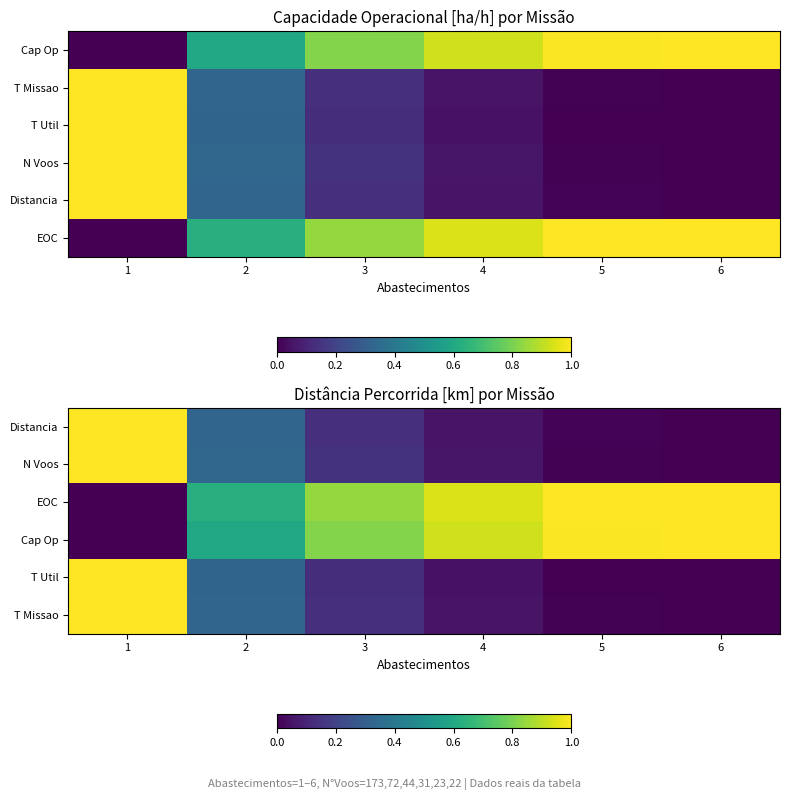

What is the total value across all series at 4?

2.1